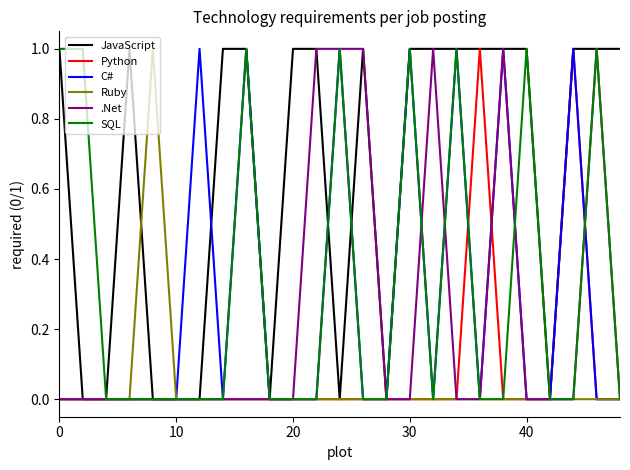

Which series has the largest total across all categories?

JavaScript